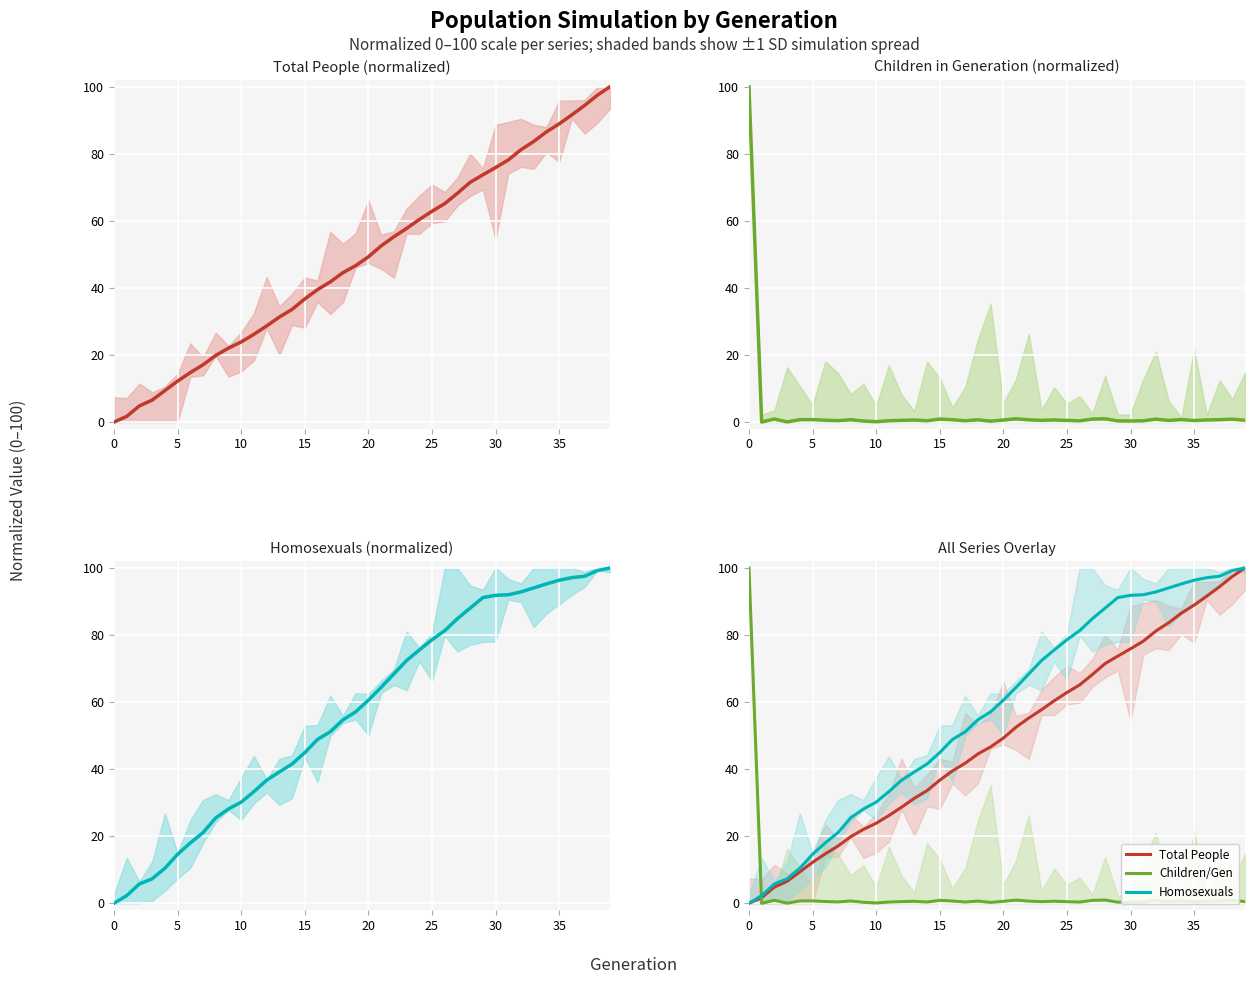

True or false: Homosexuals has more than 2 points higher than both neighbors.

False